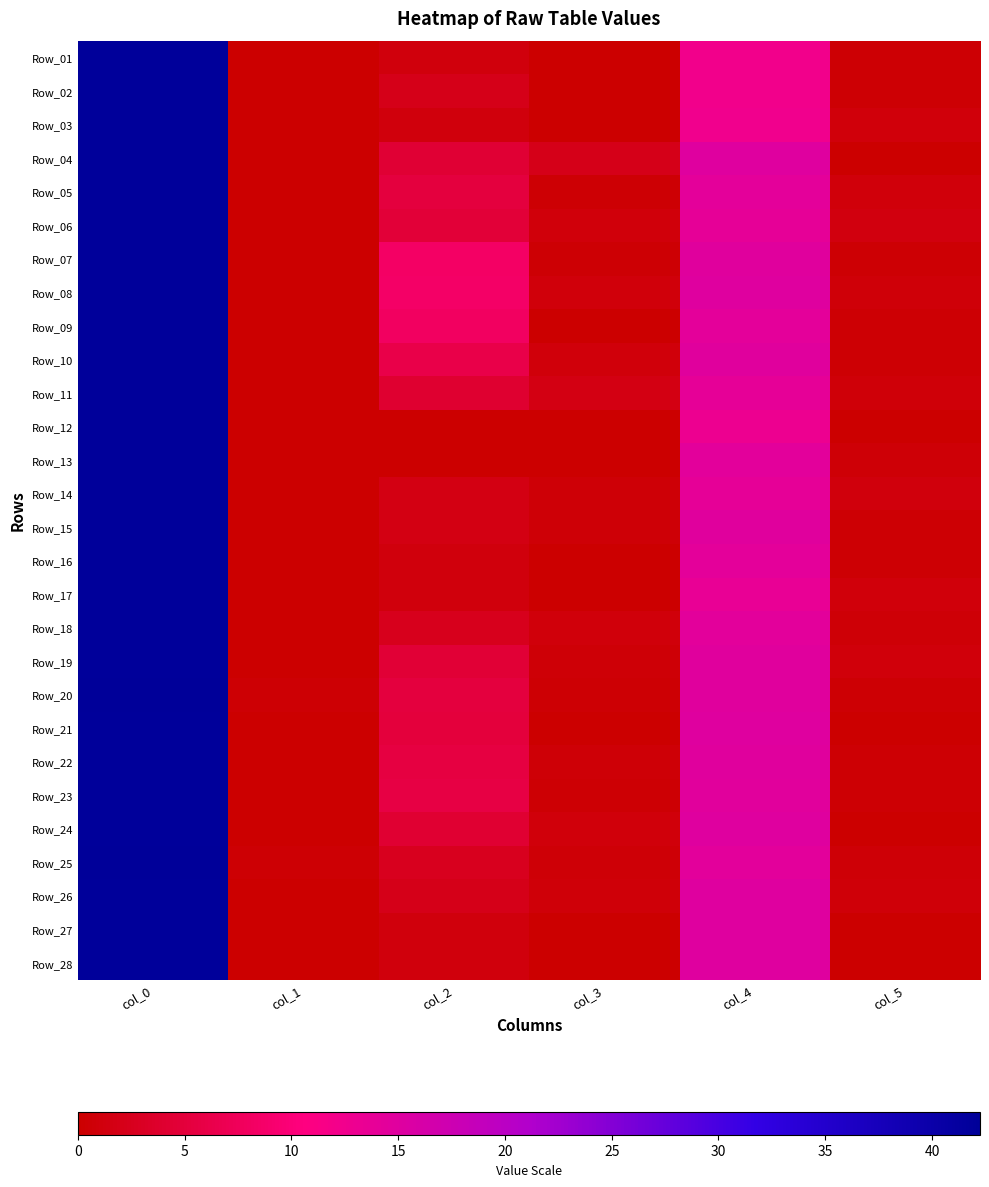

Reading left to right, list all the values displayed in this chart.

Row_01: col_0=42.0	col_1=0.0	col_2=1.0	col_3=0.0	col_4=12.3	col_5=0.5
Row_02: col_0=42.0	col_1=0.0	col_2=2.0	col_3=0.0	col_4=12.3	col_5=0.5
Row_03: col_0=42.0	col_1=0.0	col_2=1.0	col_3=0.0	col_4=12.5	col_5=0.9
Row_04: col_0=42.0	col_1=0.0	col_2=4.3	col_3=2.0	col_4=15.0	col_5=0.0
Row_05: col_0=42.0	col_1=0.0	col_2=5.2	col_3=0.4	col_4=14.3	col_5=0.9
Row_06: col_0=42.0	col_1=0.0	col_2=4.8	col_3=0.8	col_4=14.0	col_5=1.2
Row_07: col_0=42.0	col_1=0.0	col_2=8.3	col_3=0.5	col_4=14.8	col_5=0.4
Row_08: col_0=42.0	col_1=0.0	col_2=8.5	col_3=0.9	col_4=15.0	col_5=0.7
Row_09: col_0=42.0	col_1=0.0	col_2=8.0	col_3=0.0	col_4=14.3	col_5=0.5
Row_10: col_0=42.0	col_1=0.0	col_2=6.2	col_3=0.8	col_4=14.8	col_5=0.4
Row_11: col_0=42.0	col_1=0.0	col_2=4.0	col_3=1.6	col_4=14.0	col_5=0.7
Row_12: col_0=42.0	col_1=0.0	col_2=0.0	col_3=0.0	col_4=13.0	col_5=0.0
Row_13: col_0=42.0	col_1=0.0	col_2=0.0	col_3=0.0	col_4=14.5	col_5=0.5
Row_14: col_0=42.0	col_1=0.0	col_2=1.5	col_3=0.5	col_4=14.0	col_5=1.0
Row_15: col_0=42.0	col_1=0.0	col_2=1.5	col_3=0.5	col_4=14.8	col_5=0.4
Row_16: col_0=42.0	col_1=0.0	col_2=1.0	col_3=0.0	col_4=14.3	col_5=0.5
Row_17: col_0=42.0	col_1=0.0	col_2=1.0	col_3=0.0	col_4=13.7	col_5=0.9
Row_18: col_0=42.0	col_1=0.0	col_2=2.3	col_3=0.9	col_4=14.5	col_5=0.5
Row_19: col_0=42.0	col_1=0.0	col_2=4.5	col_3=0.5	col_4=14.8	col_5=0.8
Row_20: col_0=42.2	col_1=0.4	col_2=5.2	col_3=0.4	col_4=14.8	col_5=0.4
Row_21: col_0=42.0	col_1=0.0	col_2=5.0	col_3=0.0	col_4=15.0	col_5=0.0
Row_22: col_0=42.0	col_1=0.0	col_2=5.5	col_3=0.5	col_4=14.8	col_5=0.4
Row_23: col_0=42.0	col_1=0.0	col_2=5.7	col_3=0.5	col_4=14.7	col_5=0.5
Row_24: col_0=42.0	col_1=0.0	col_2=4.2	col_3=0.8	col_4=15.0	col_5=0.0
Row_25: col_0=42.2	col_1=0.4	col_2=2.5	col_3=0.5	col_4=14.5	col_5=0.5
Row_26: col_0=42.0	col_1=0.0	col_2=2.0	col_3=0.8	col_4=15.0	col_5=0.7
Row_27: col_0=42.0	col_1=0.0	col_2=1.0	col_3=0.0	col_4=15.0	col_5=0.0
Row_28: col_0=42.0	col_1=0.0	col_2=1.0	col_3=0.0	col_4=15.0	col_5=0.0